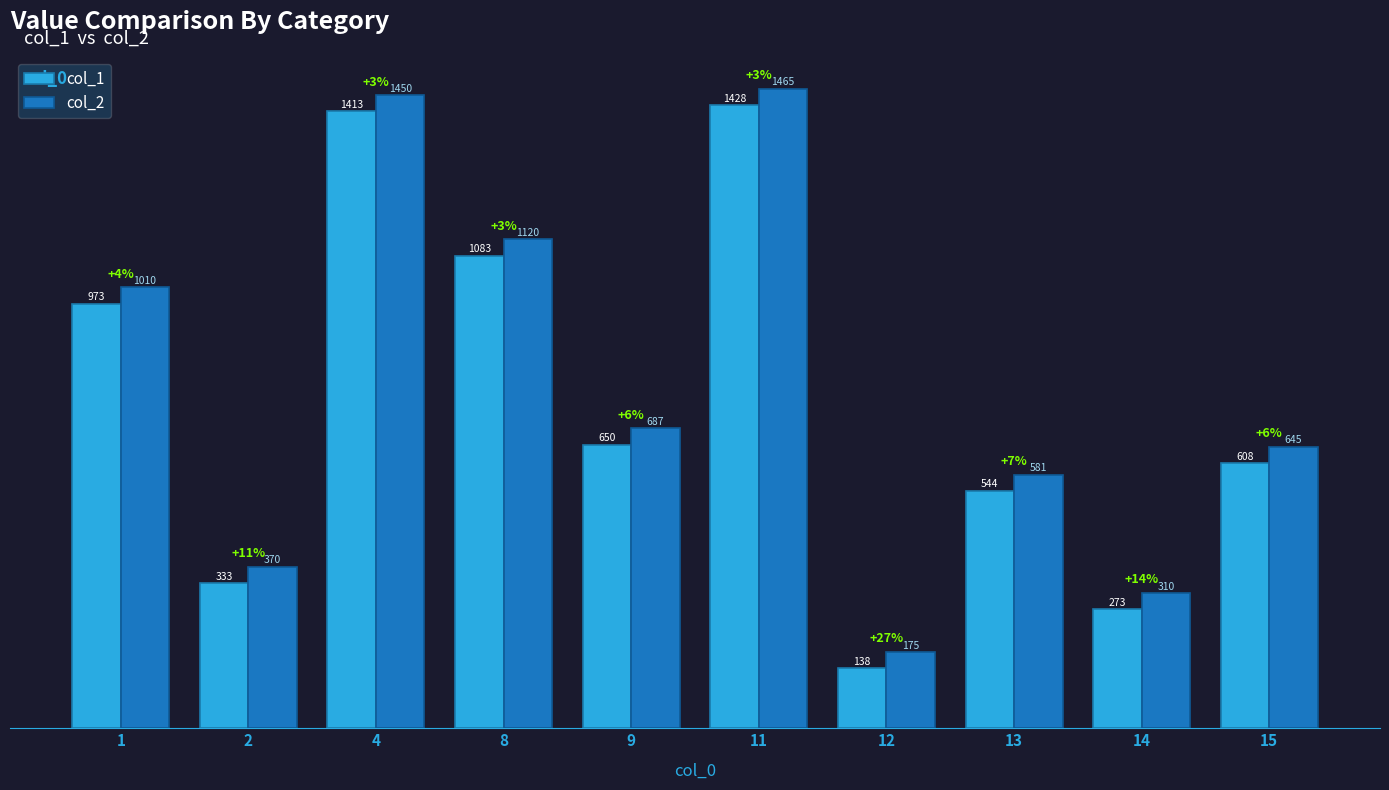

Is the value of col_1 at 1 greater than the value of col_2 at 11?

No